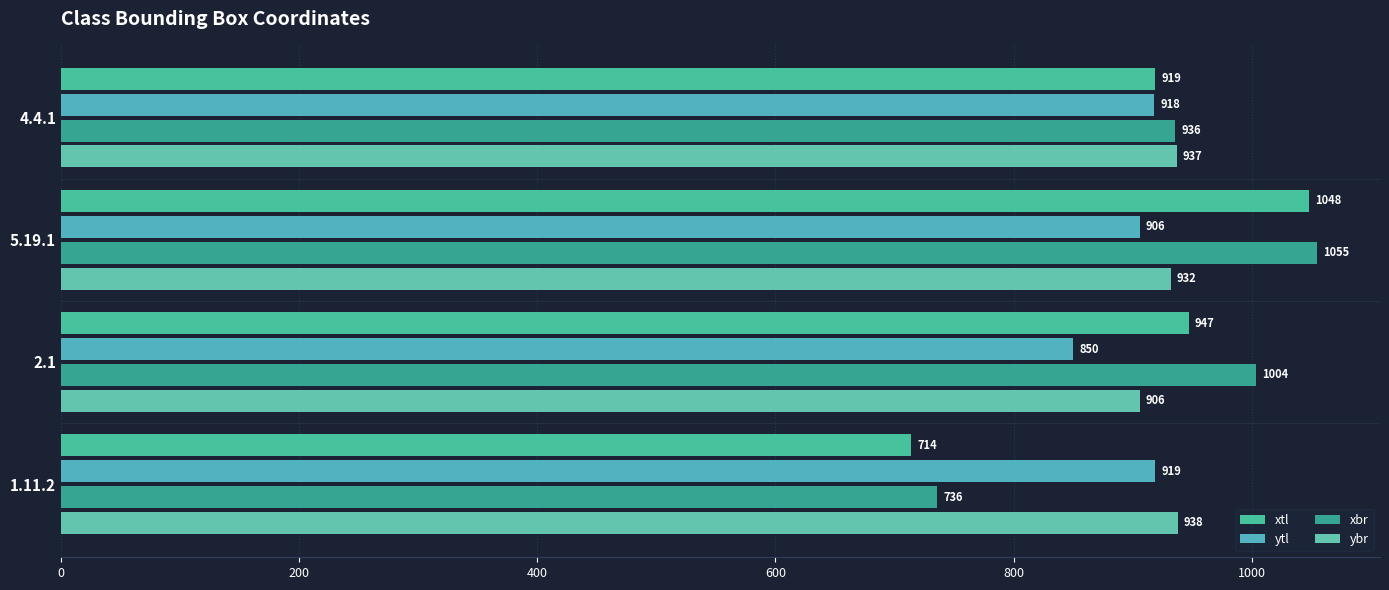

Which category has the lowest value across all series?

1.11.2